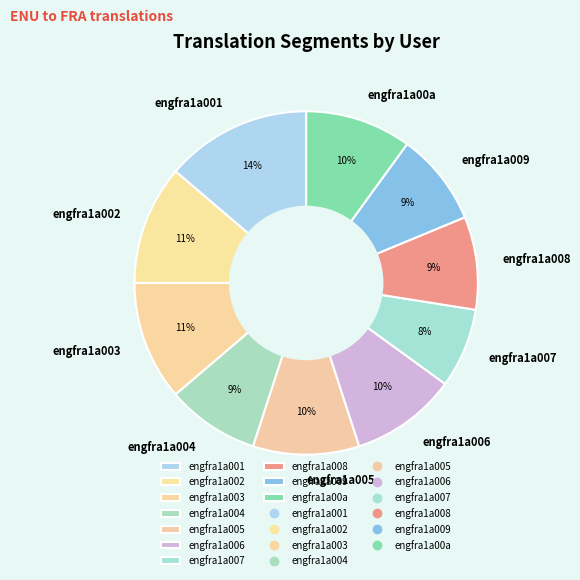

How many segments does this pie chart have?

10